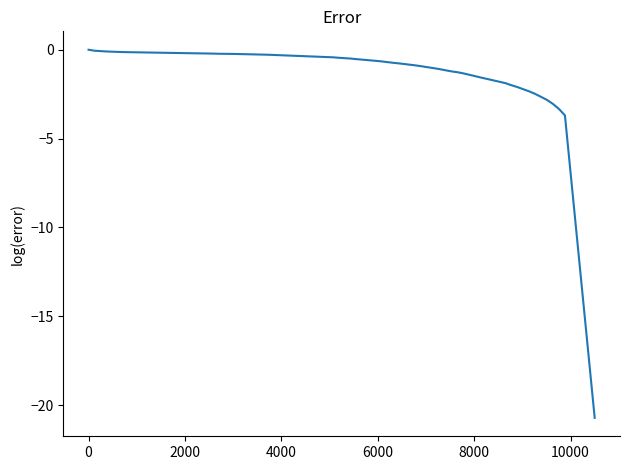

What is the difference between the maximum and minimum values?

20.7